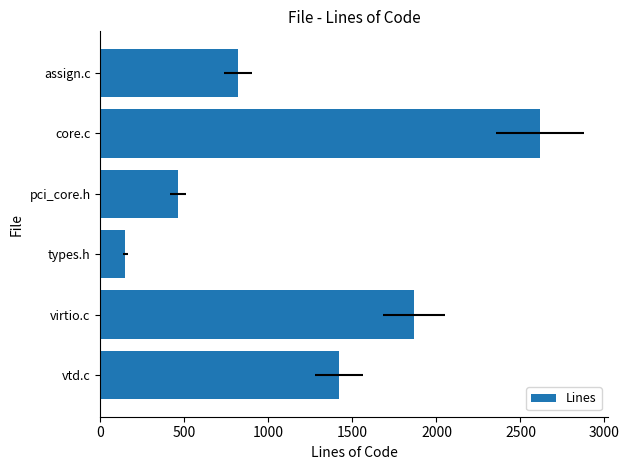

What is the change in value from virtio.c to core.c?

+749